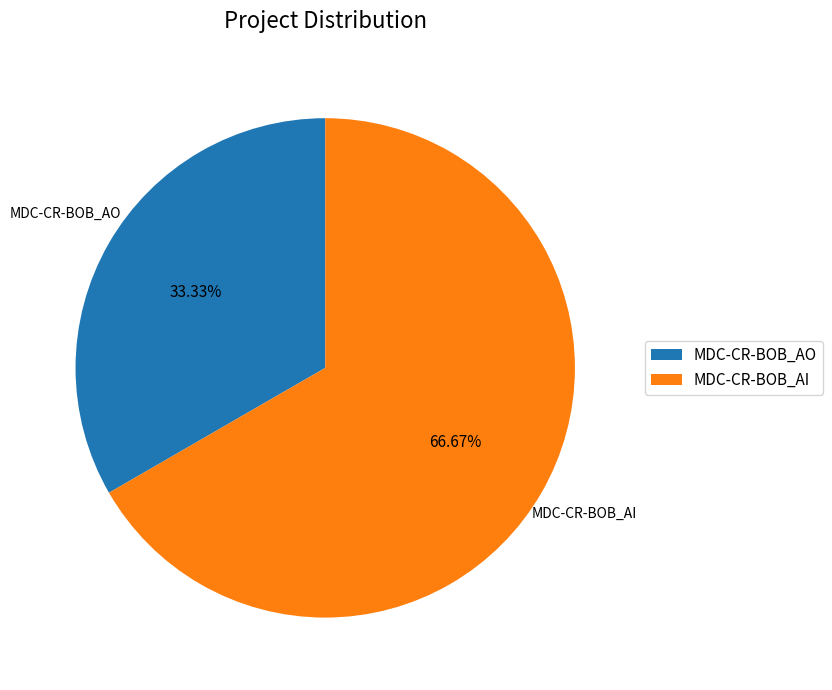

Which slice represents more than half of the pie?

MDC-CR-BOB_AI